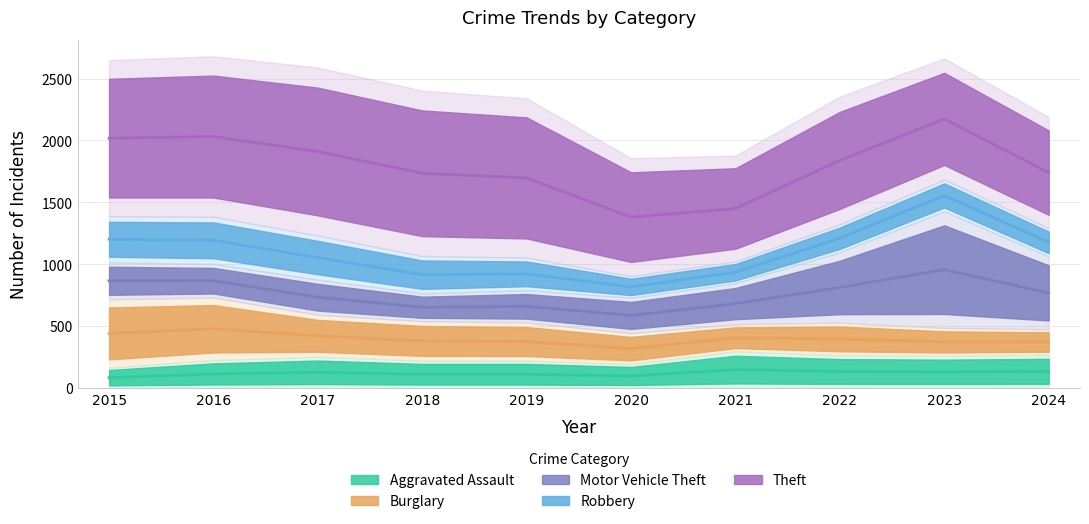

The value of Aggravated Assault at 2018 is 220. True or false?

True